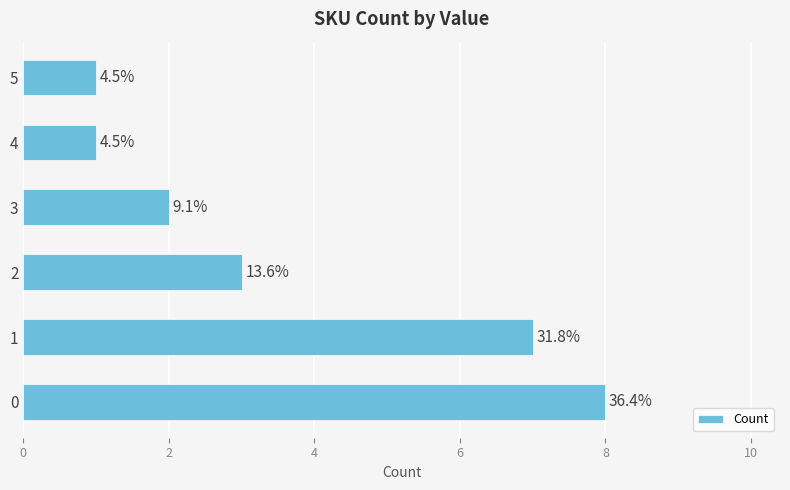

How many bars are there in total?

6